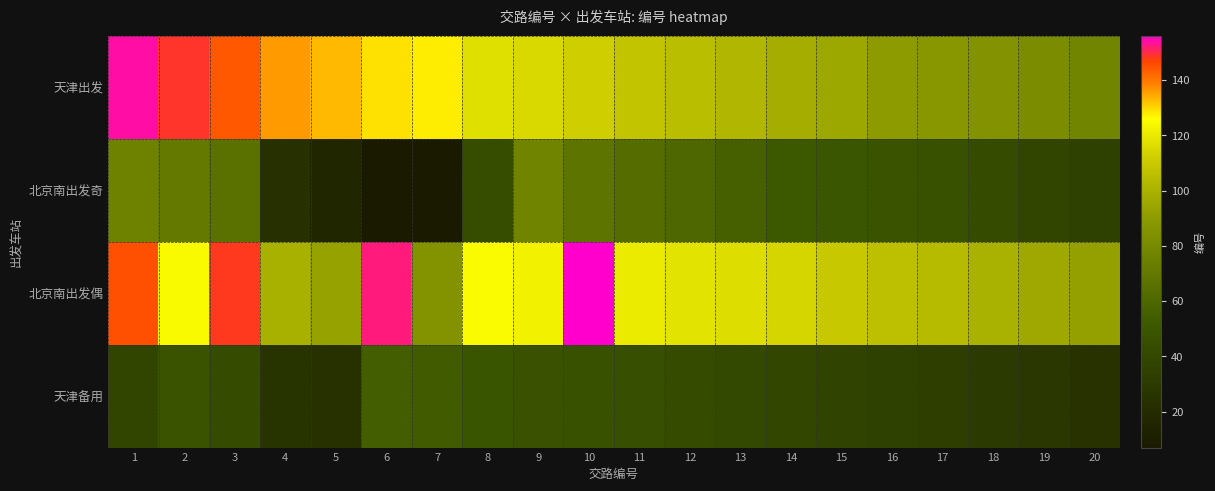

Which series has the largest range (max minus min)?

天津出发